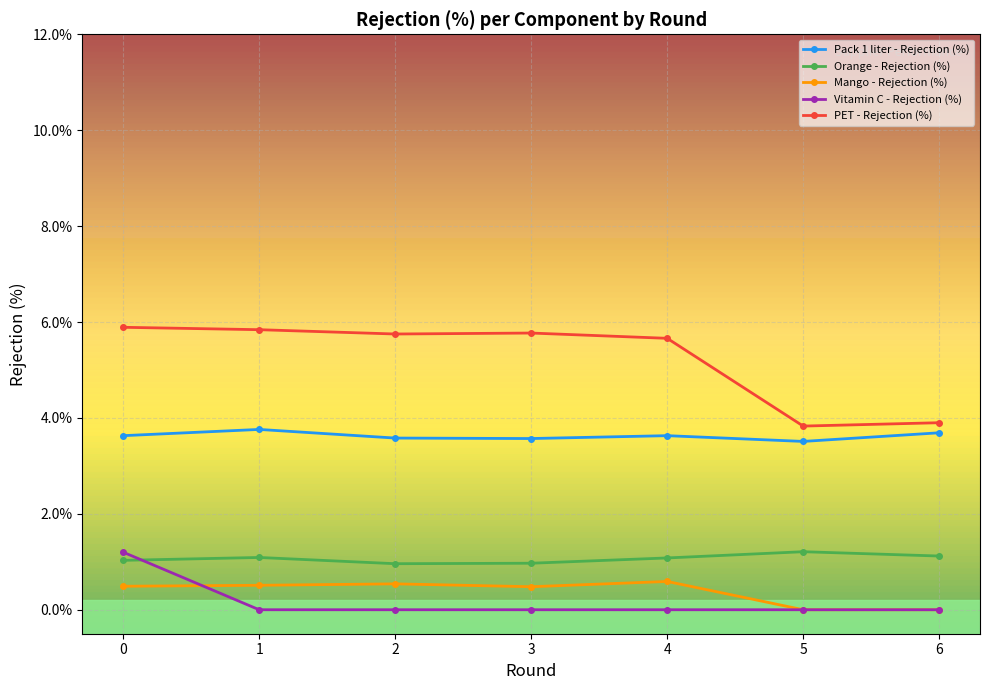

True or false: PET - Rejection (%) and Pack 1 liter - Rejection (%) cross at least once.

False